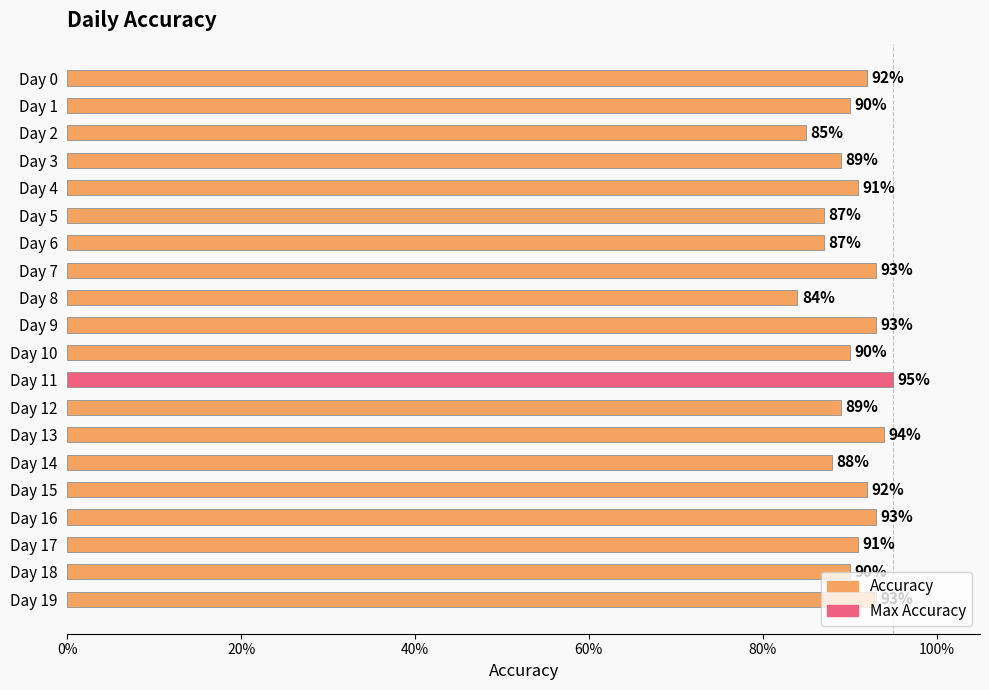

Does the chart contain any negative values?

No